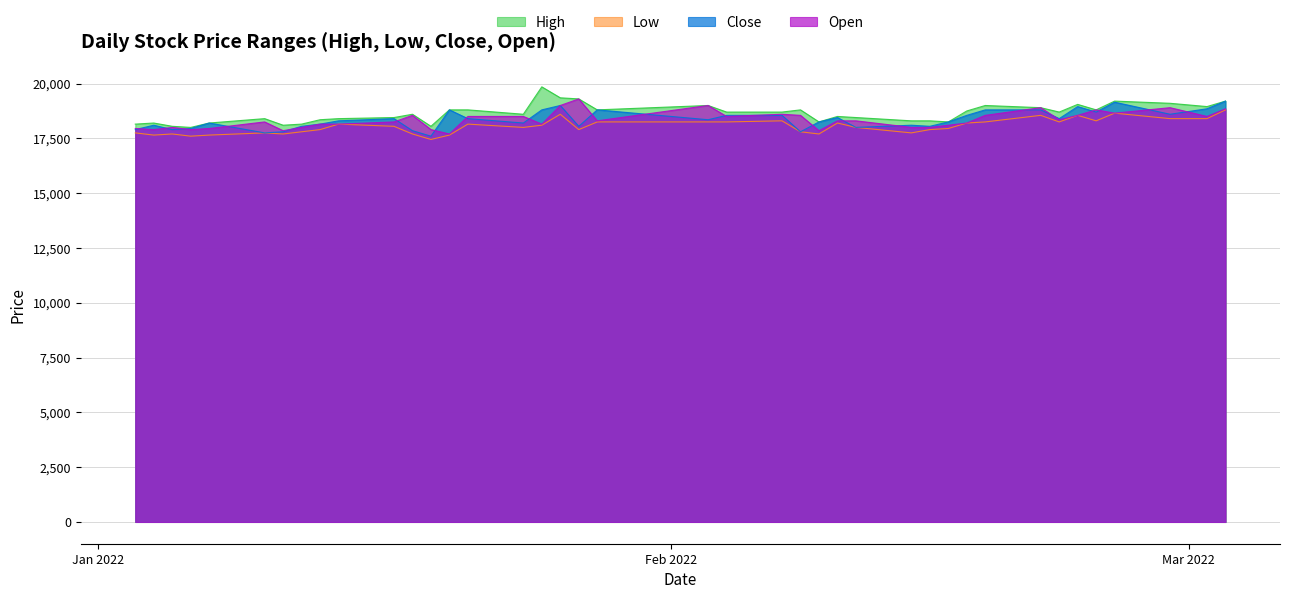

What is the average value of the Low series?

18049